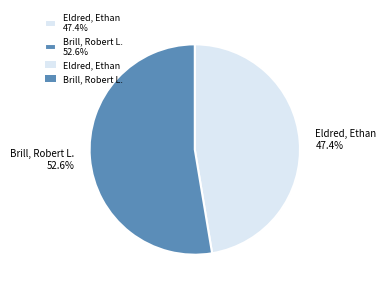

What portion of the pie excludes Brill, Robert L.?

47.4%